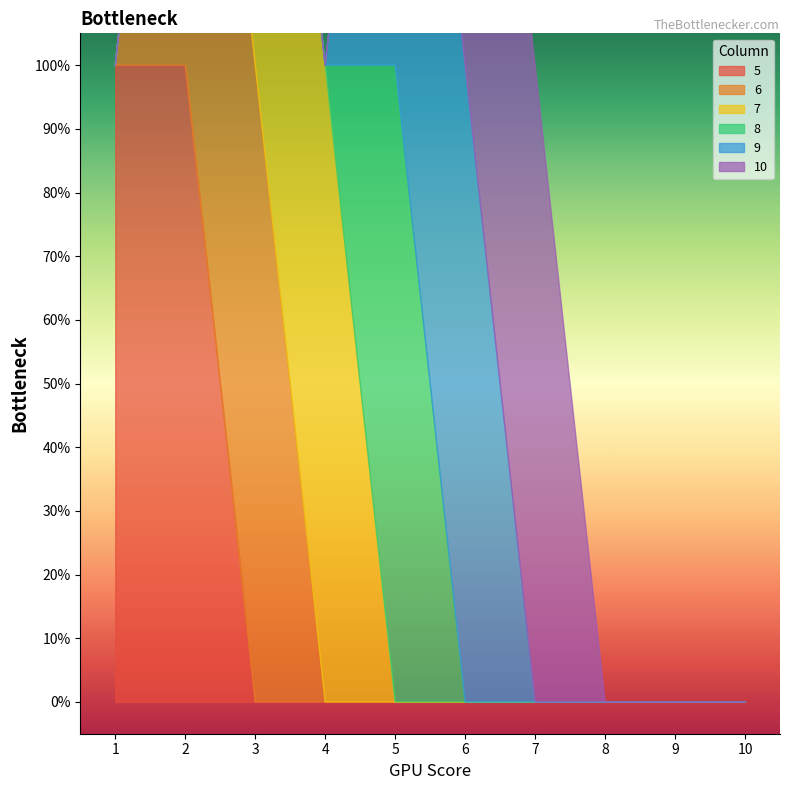

True or false: 5 and 9 intersect in this chart.

False